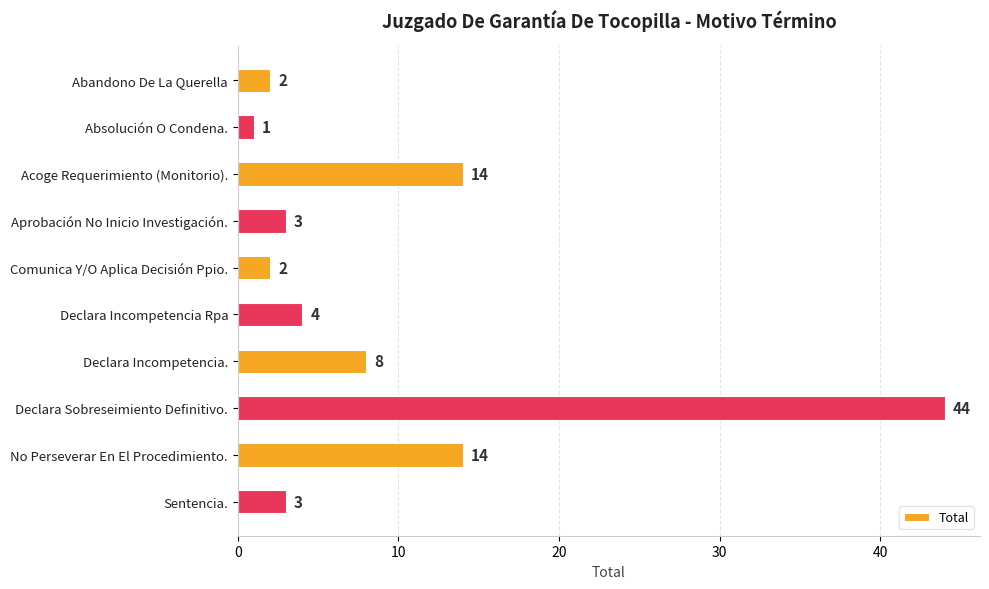

What is the approximate value at Declara Incompetencia Rpa?

4